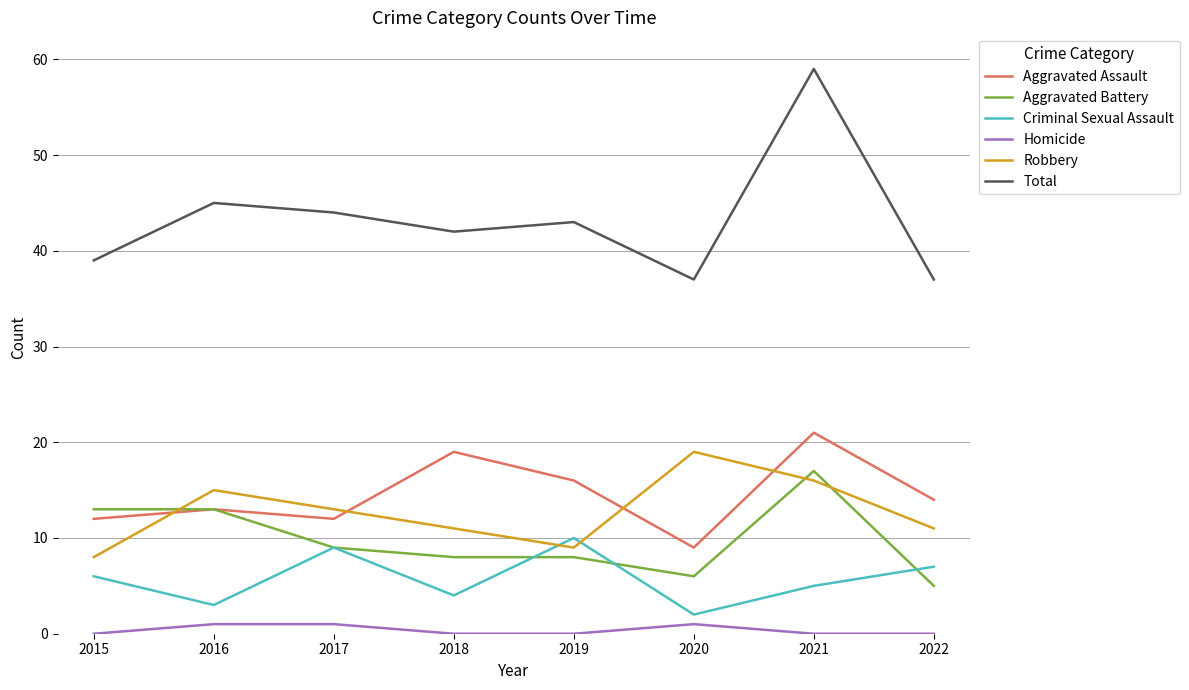

Which series has the widest spread of values?

Total